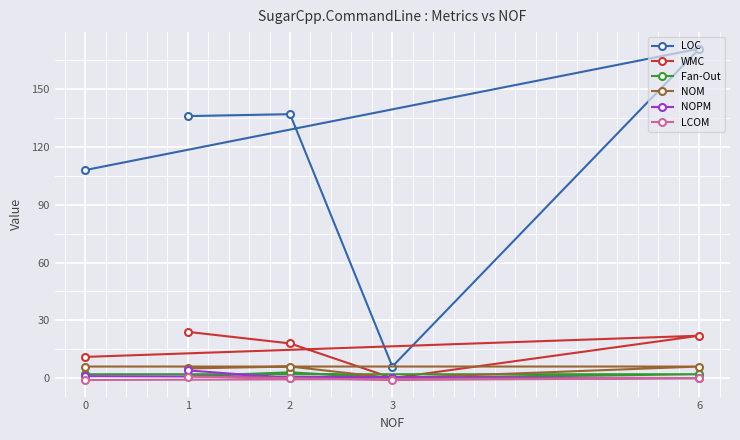

What are all the series names shown in the legend?

LOC, WMC, Fan-Out, NOM, NOPM, LCOM